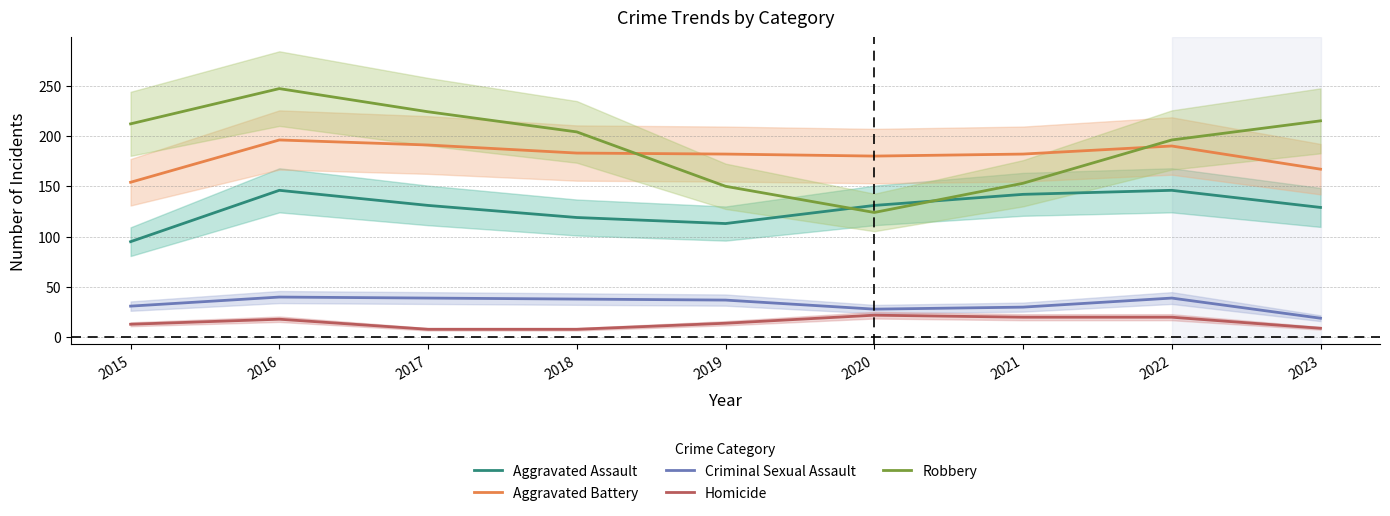

At which category does Aggravated Assault reach its first local valley?

2019